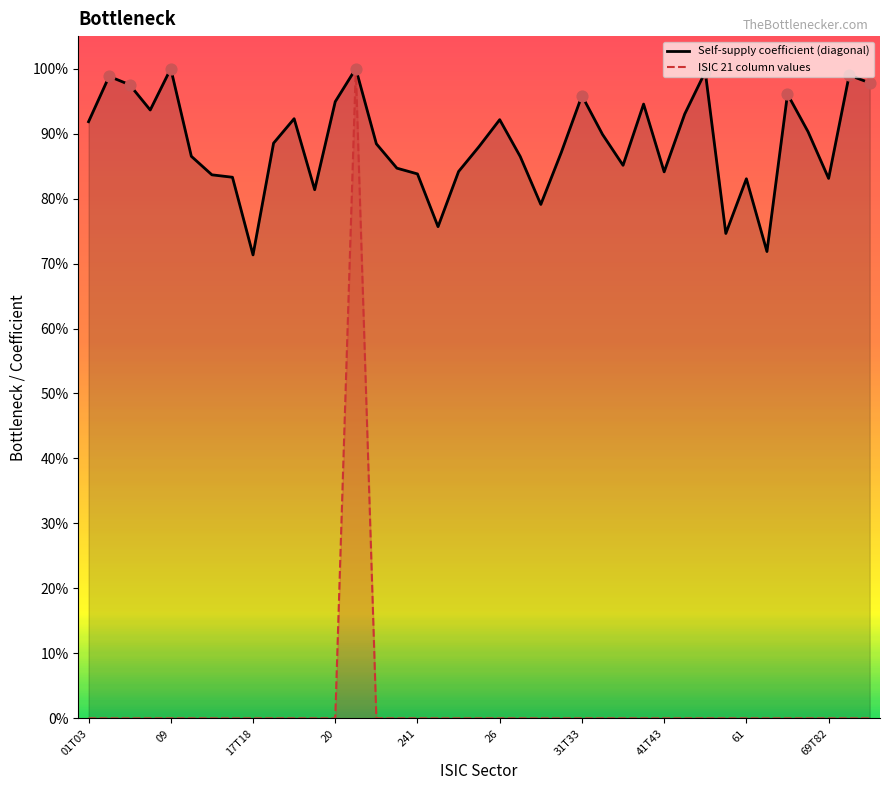

Which series contains the highest Y value?

Self-supply coefficient (diagonal)